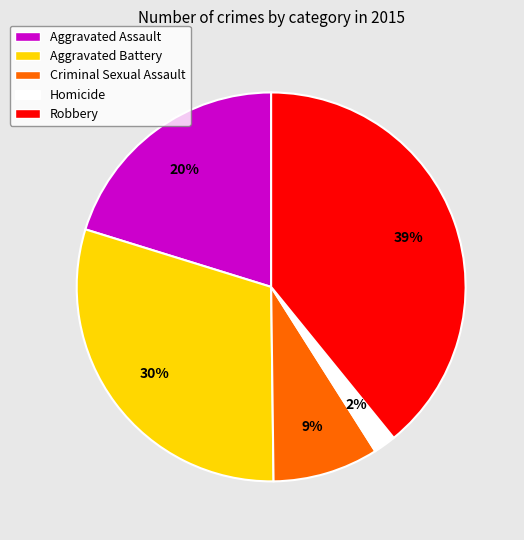

How many segments does this pie chart have?

5